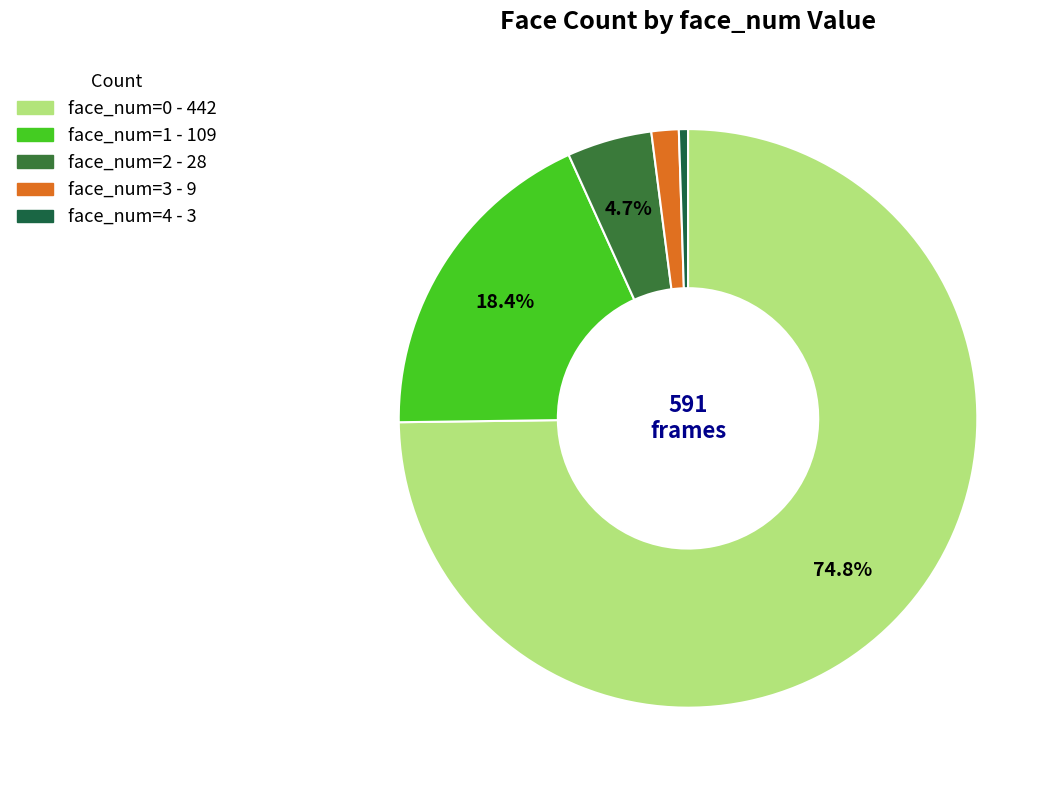

Which category has the smallest portion of the pie?

face_num=4